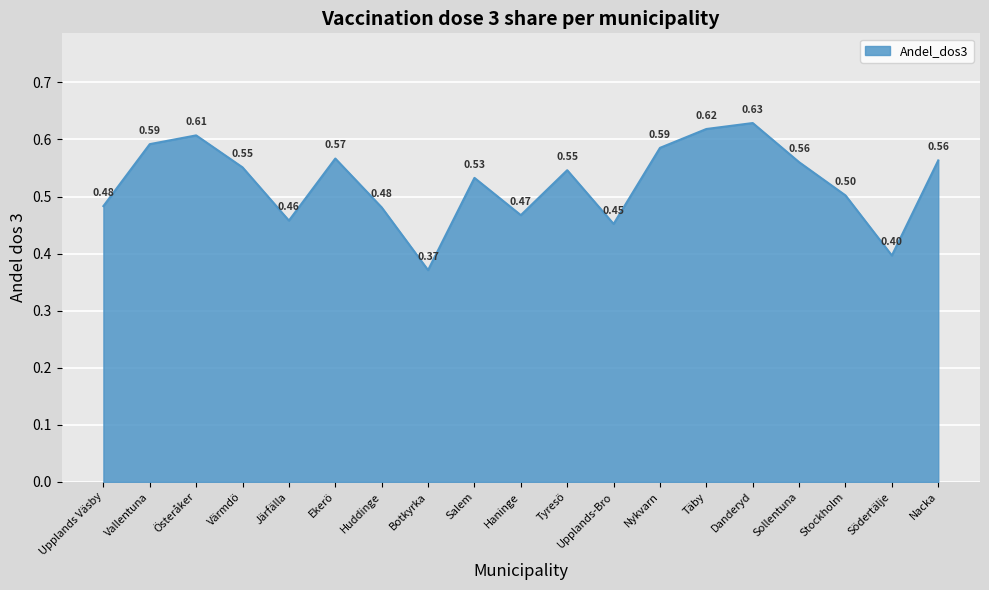

What is the sum of the values at Täby and Nykvarn?

1.2